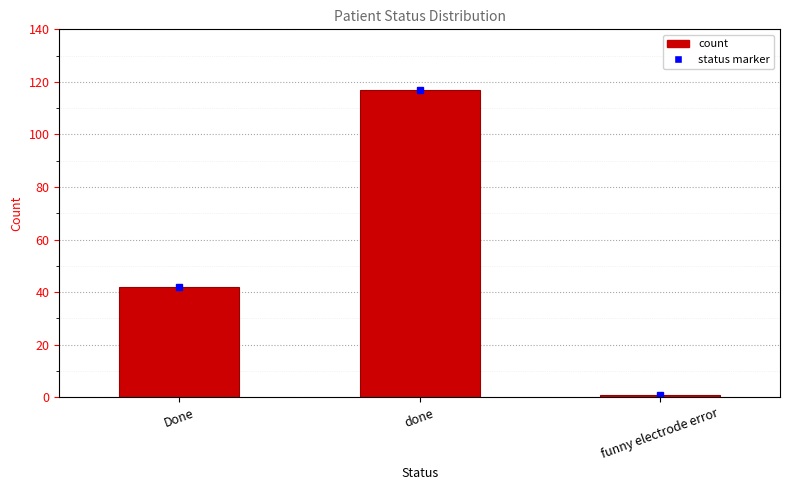

Rank the categories by value from highest to lowest.

done, Done, funny electrode error